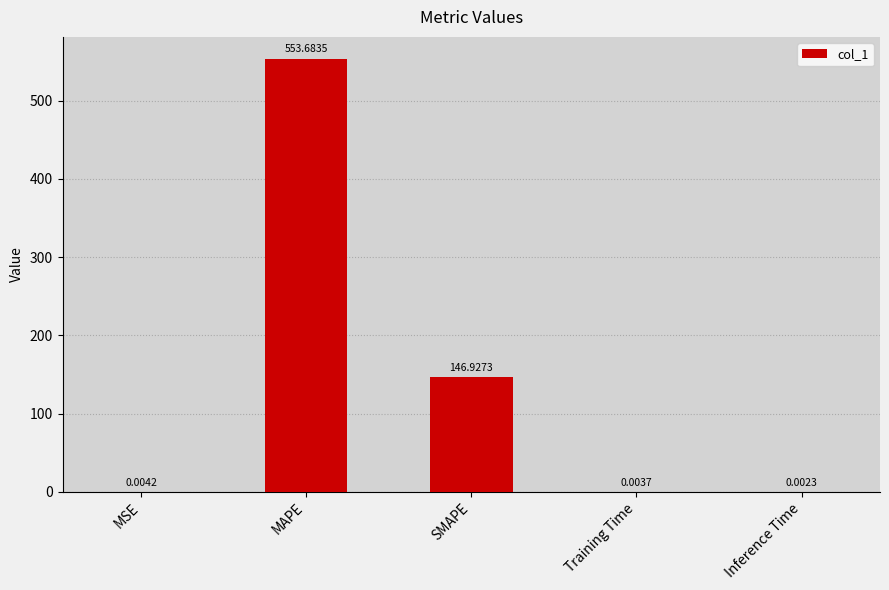

Which category has the highest value across all series?

MAPE